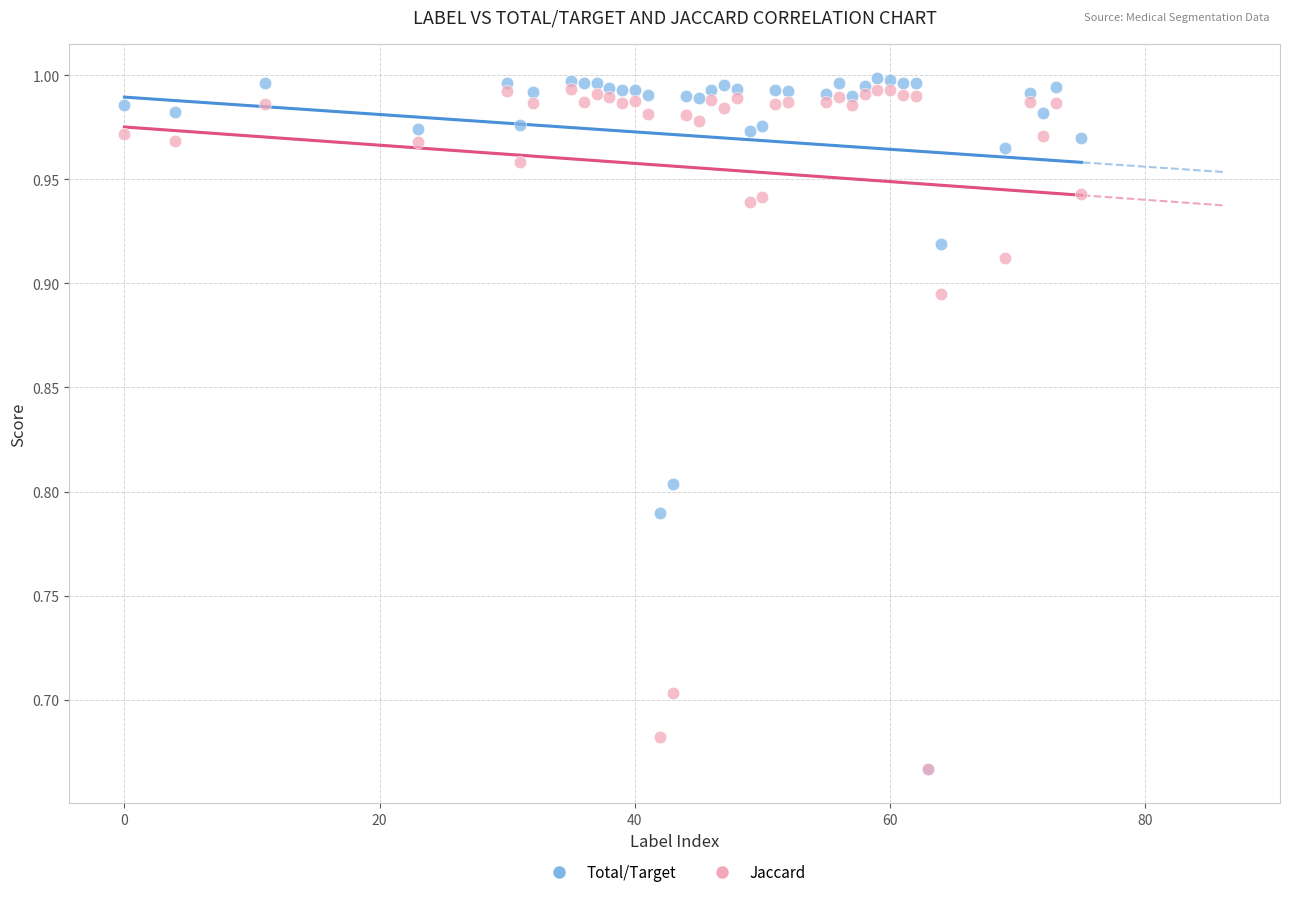

What are all the series names shown in the legend?

Total/Target, Jaccard